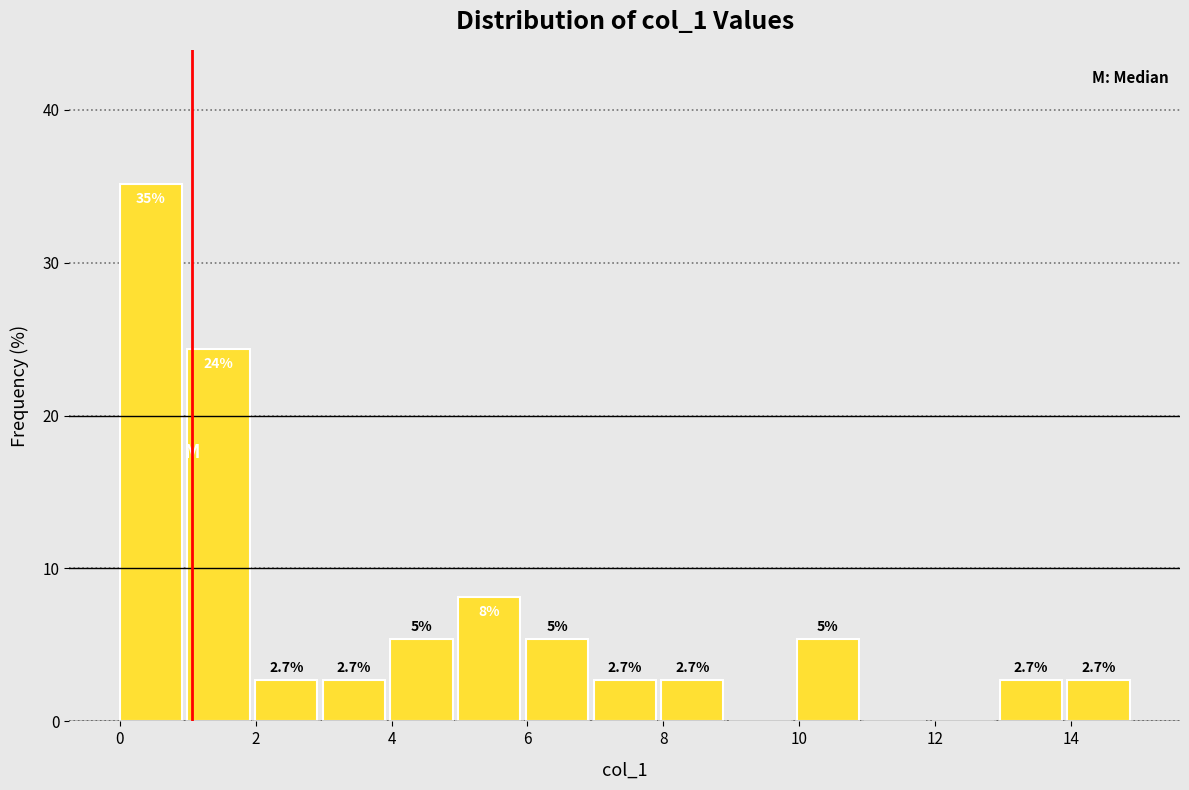

Over which range of the x-axis is the bar tallest?

0 to 1